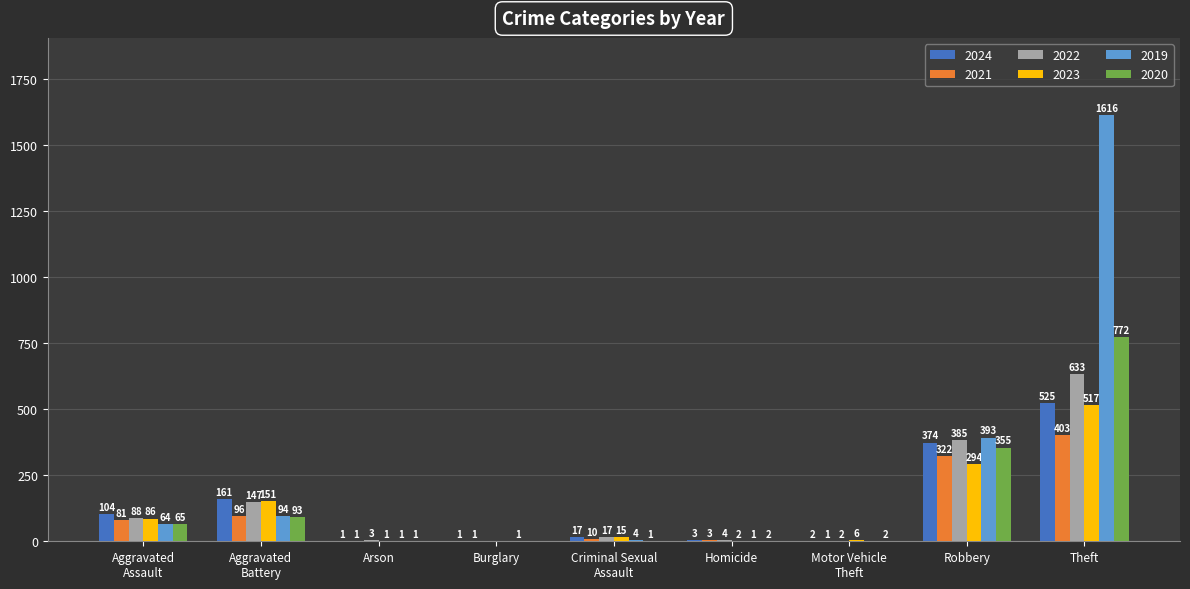

Which label corresponds to the largest value in the chart?

Theft